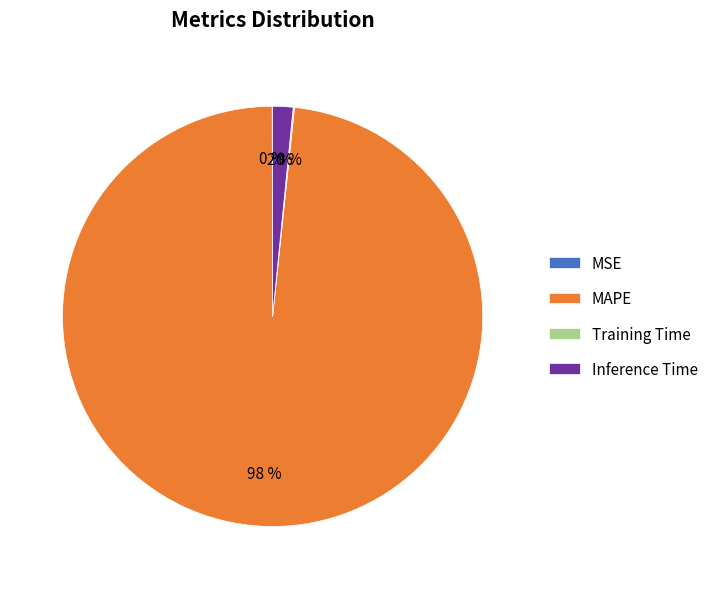

To the nearest percent, what percentage of the pie is Inference Time?

2%